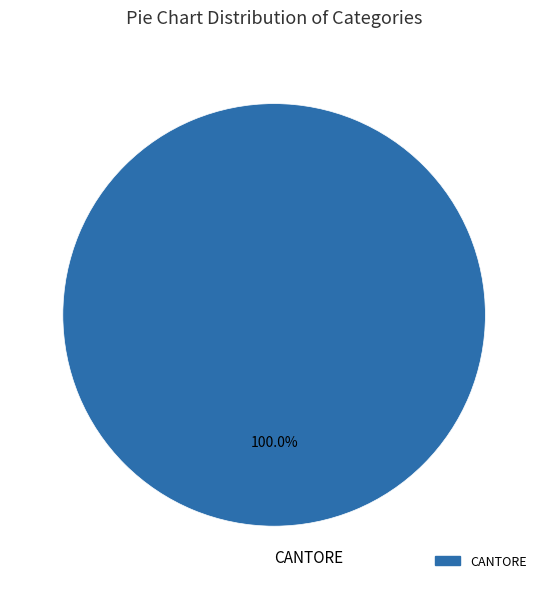

Rank the categories by value from lowest to highest.

CANTORE